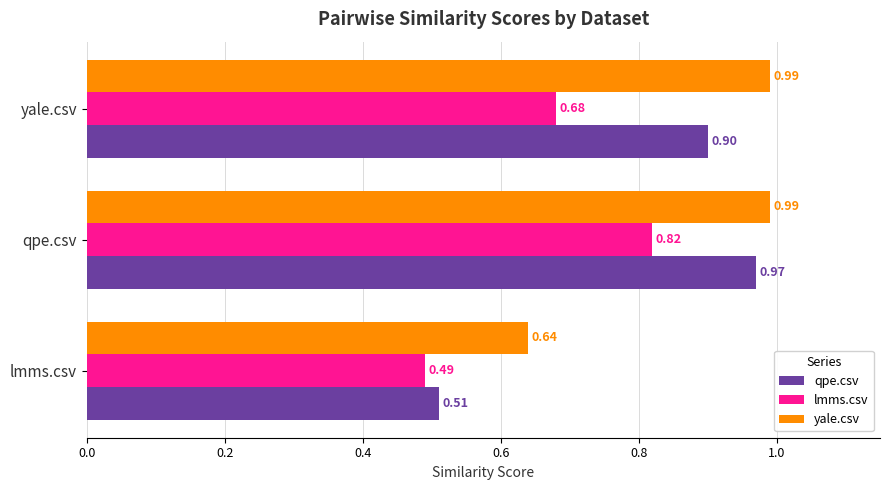

Between qpe.csv and yale.csv, which series saw the biggest shift?

lmms.csv